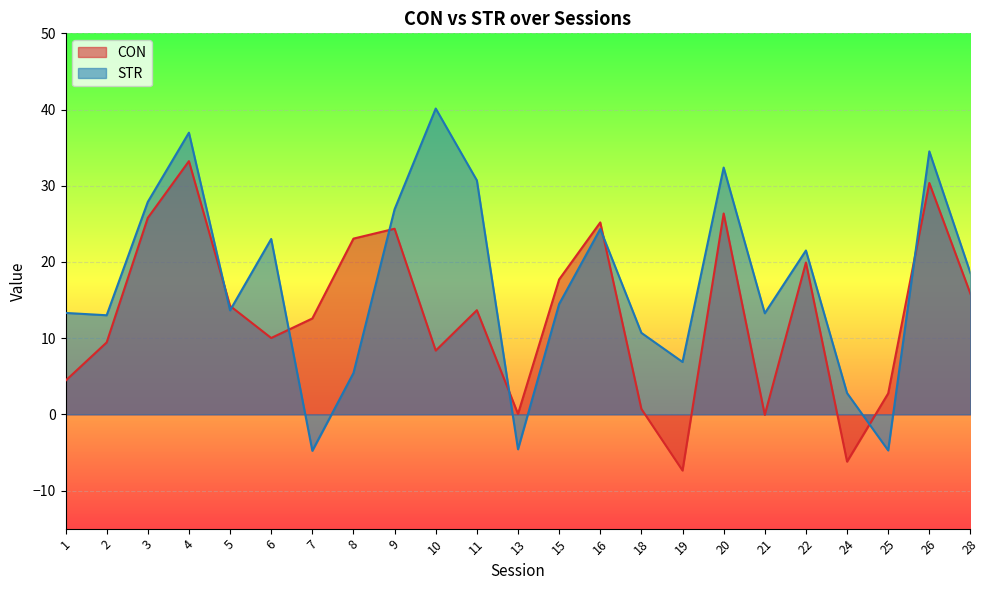

Where is STR nearest to the value 17?

28